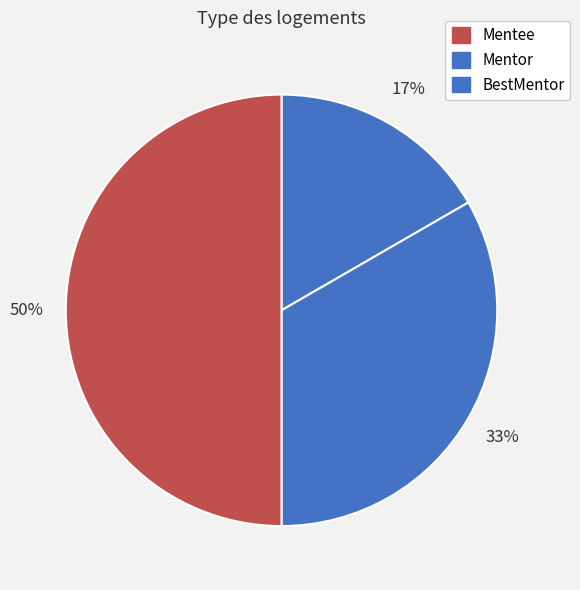

Which has a higher value, Mentee or BestMentor?

BestMentor